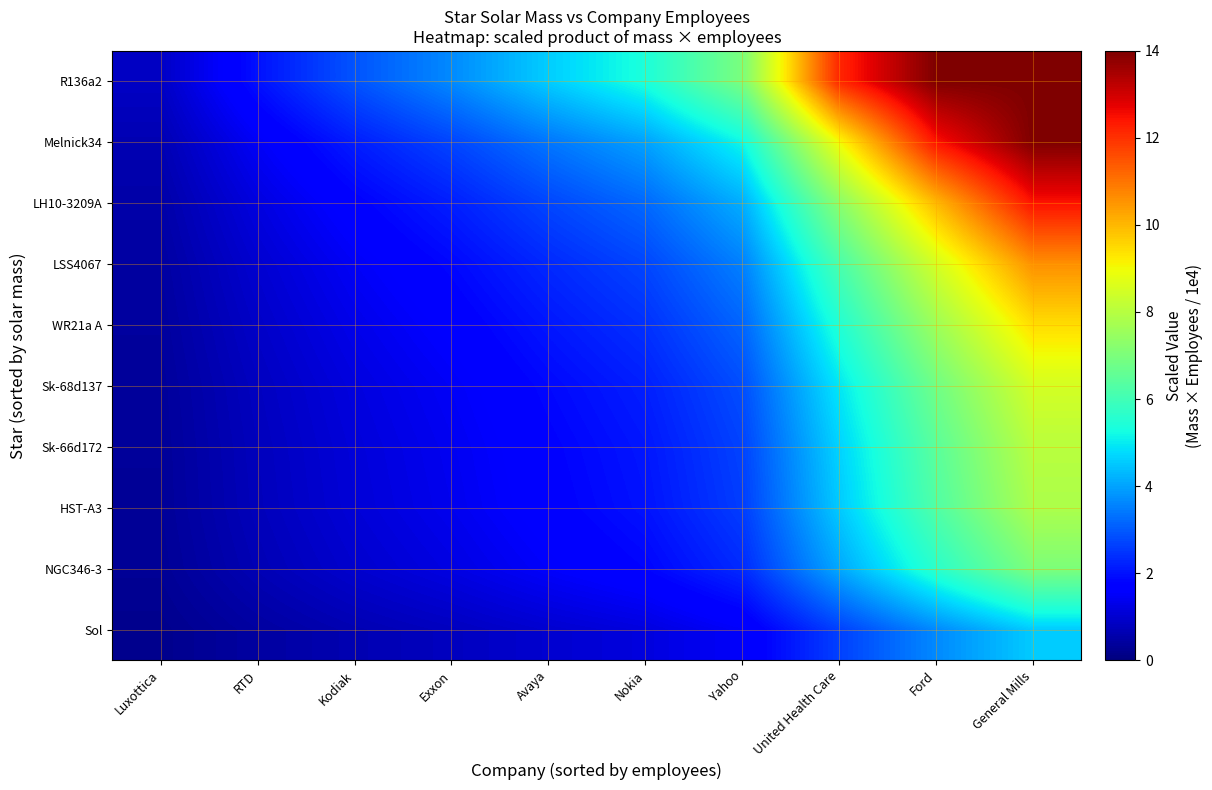

Between RTD and Kodiak, which is larger?

Kodiak